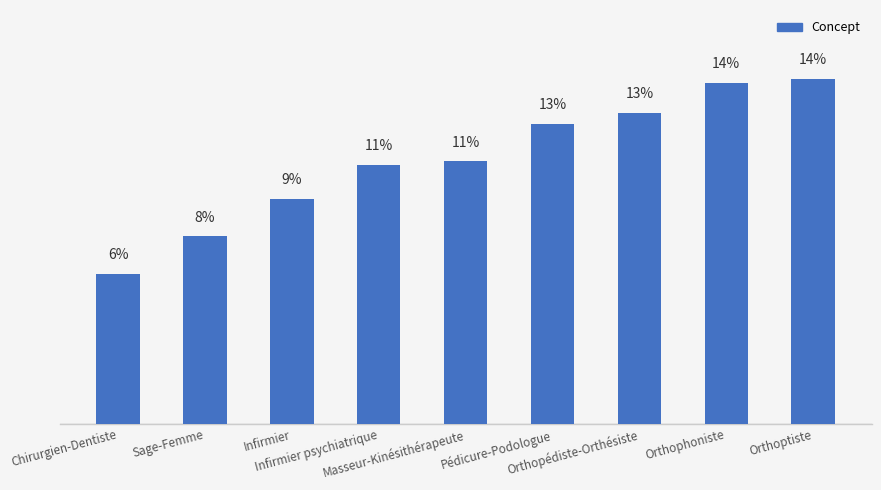

Does the chart contain any negative values?

No